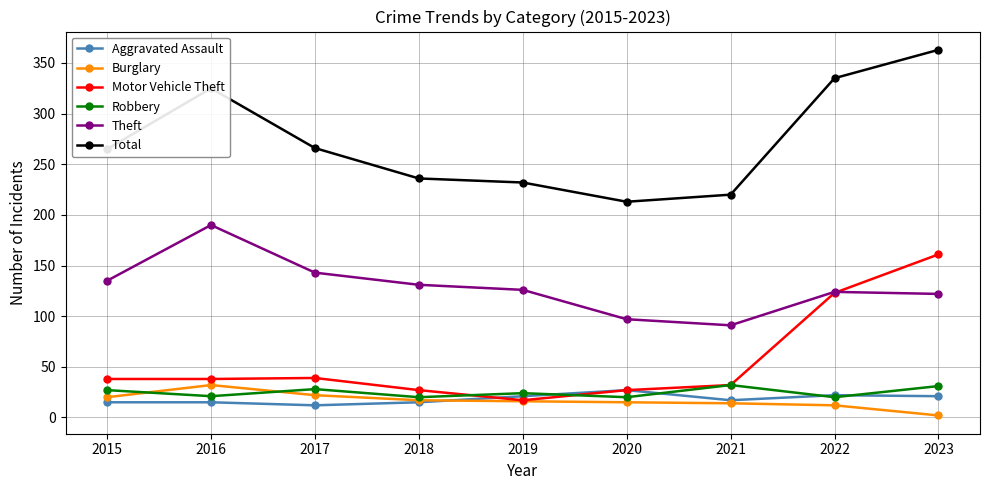

Which series has the widest spread of values?

Total